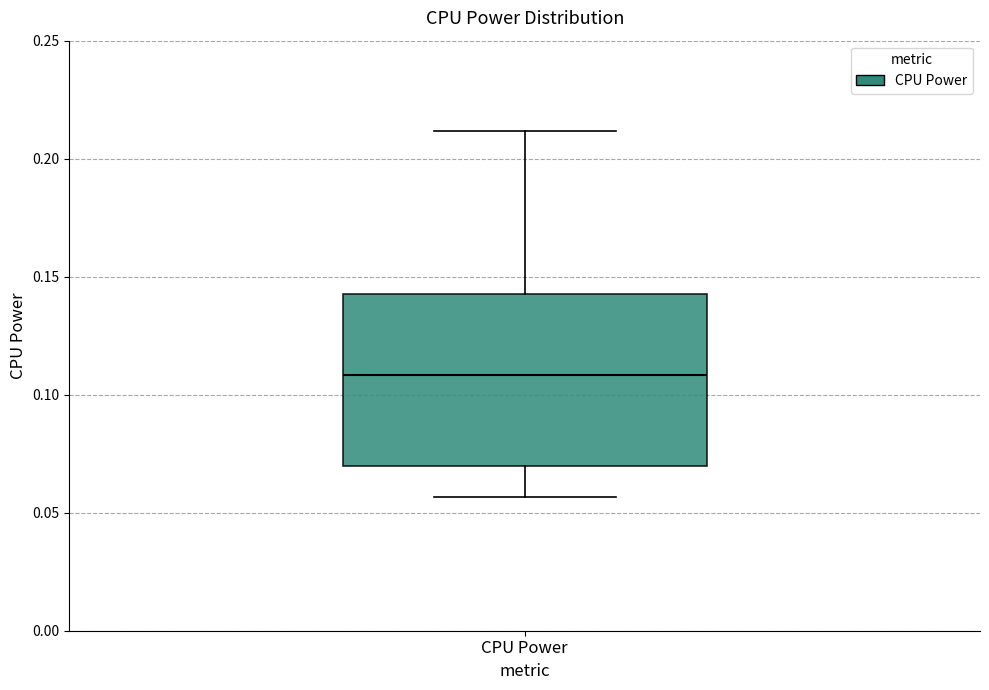

Where is the lower edge of the box for CPU Power on the y-axis? The values are not printed on the chart, so give them approximately, as read against the axis.

0.070